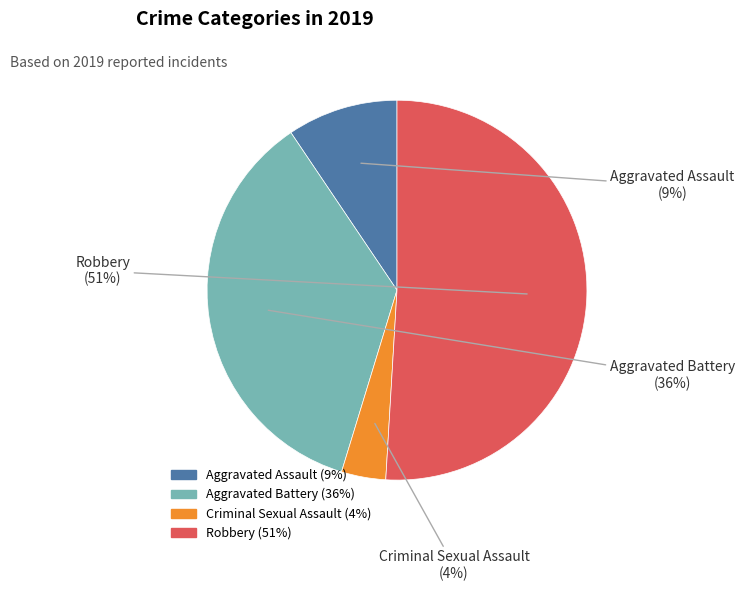

Does Robbery account for over 50% of the chart?

Yes